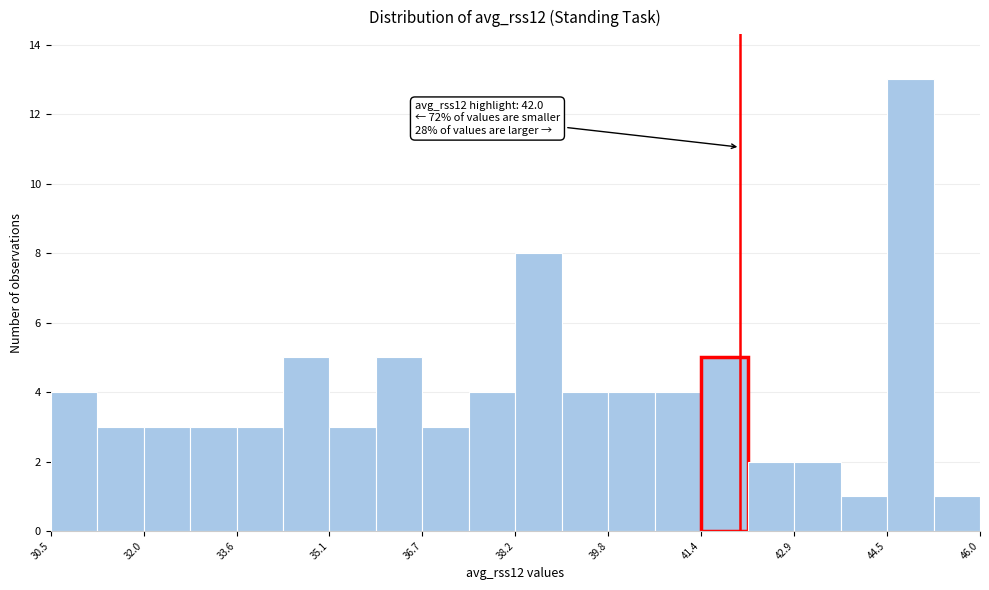

Around what value on the x-axis is the tallest bar? Give the approximate position of its centre, as read against the axis.

44.8